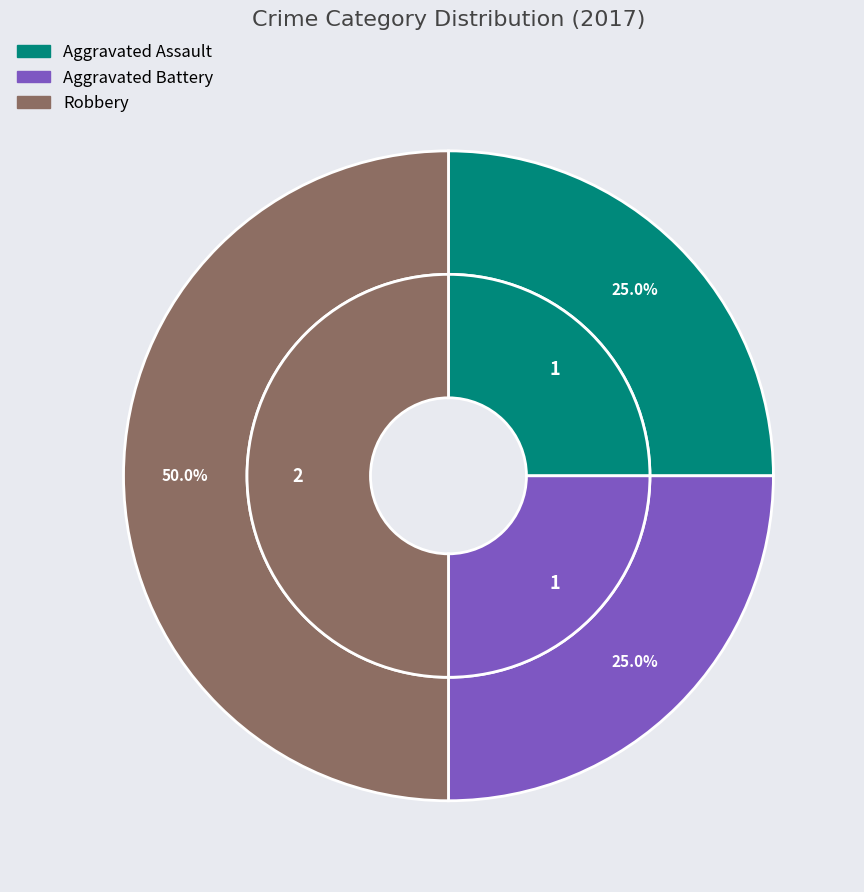

How much of the chart is everything except Criminal Sexual Assault?

100.0%